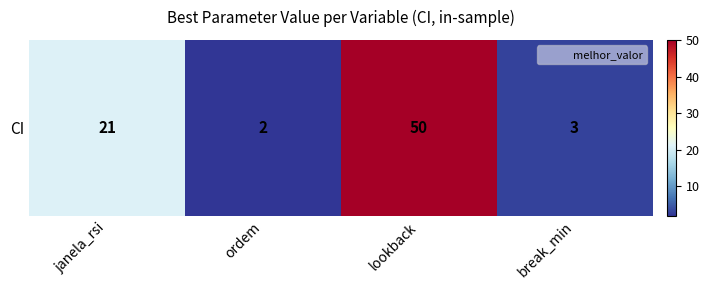

How many data points does each series have?

4